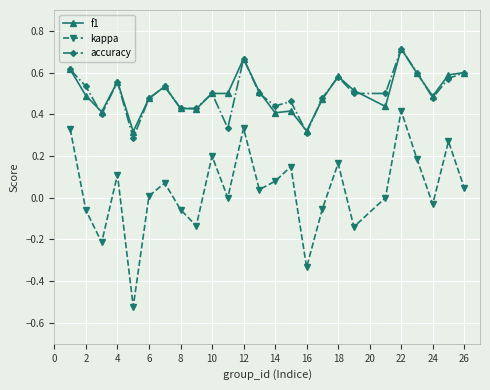

True or false: f1 has more than 1 points higher than both neighbors.

True